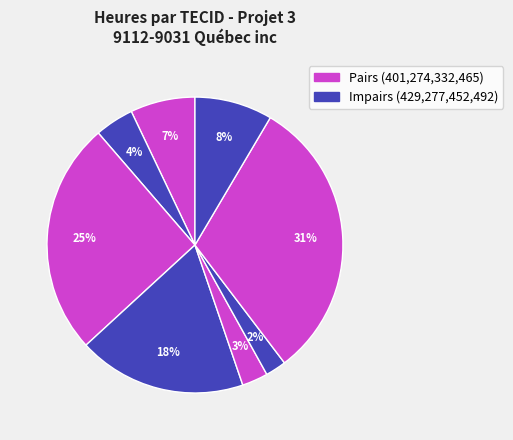

How many slices are in this pie chart?

8